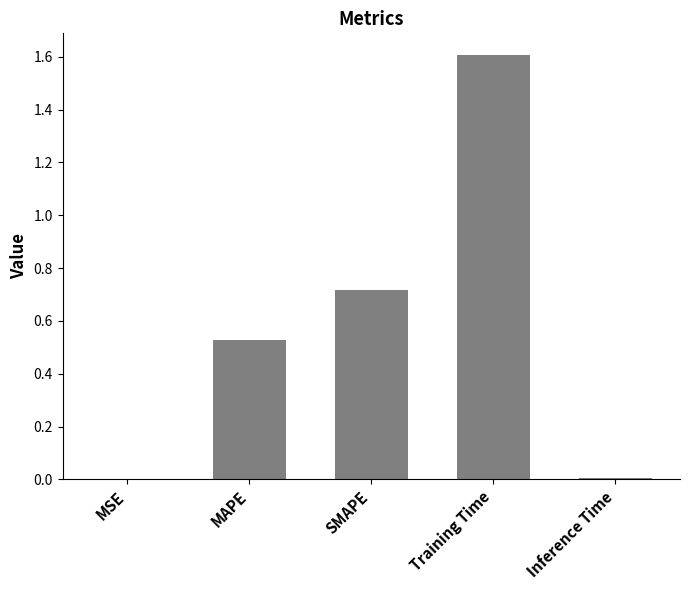

Is it true that the value at MAPE is 0.8?

False